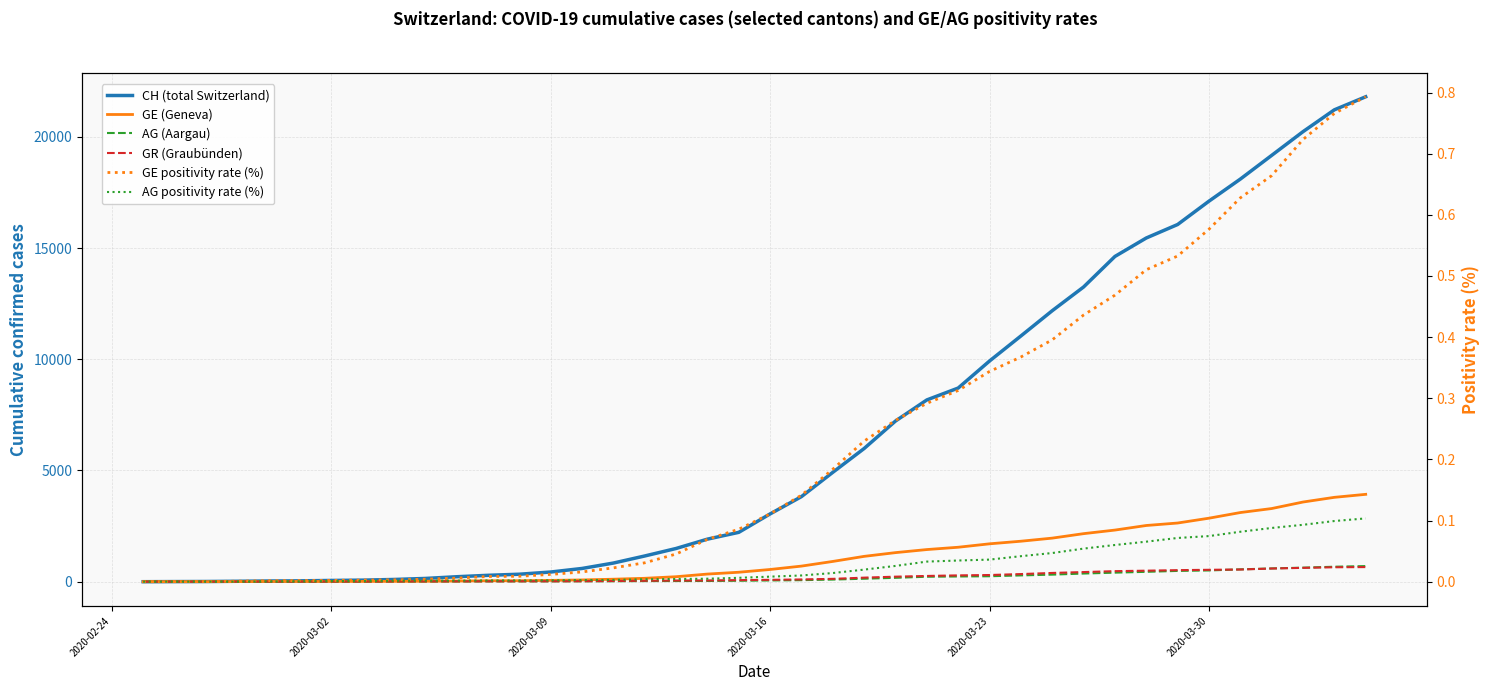

The CH (total Switzerland) series shows 10161.9 at 24. True or false?

False